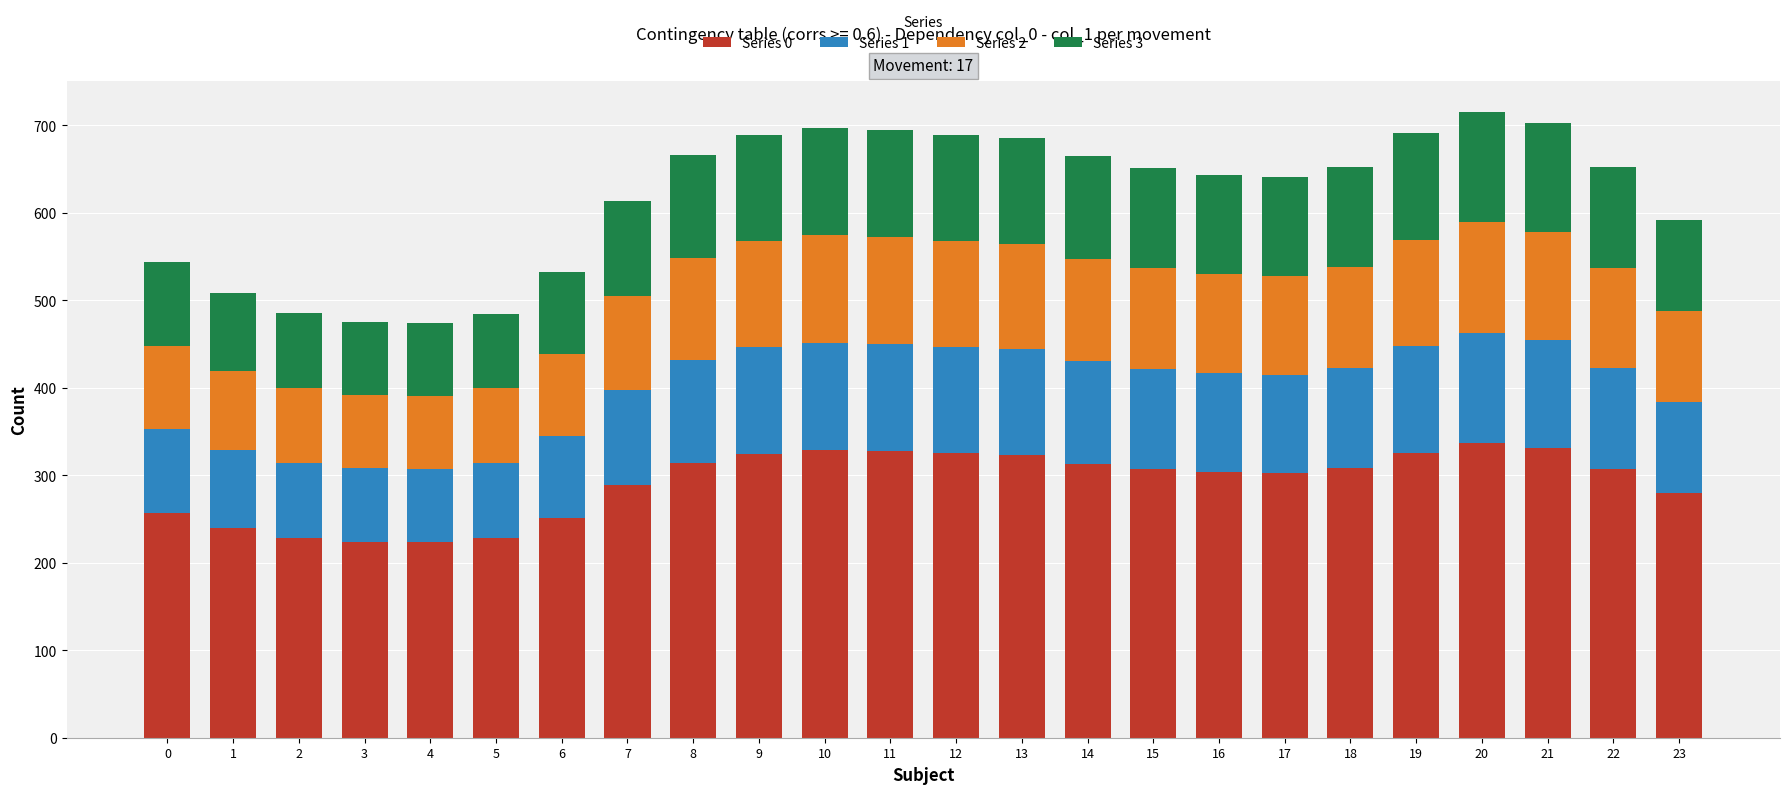

What is the maximum value for Series 0?

337.2